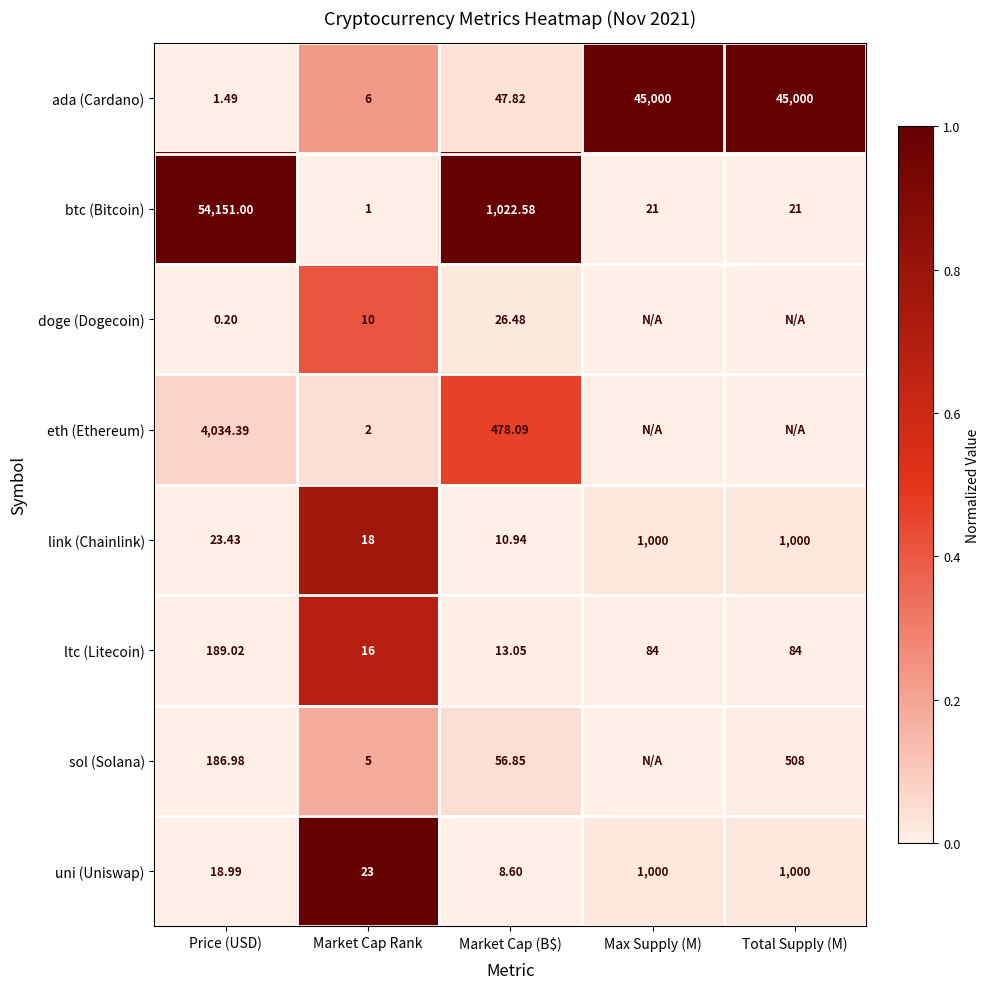

True or false: sol (Solana) has a value of 0.0 at Market Cap (B$).

False